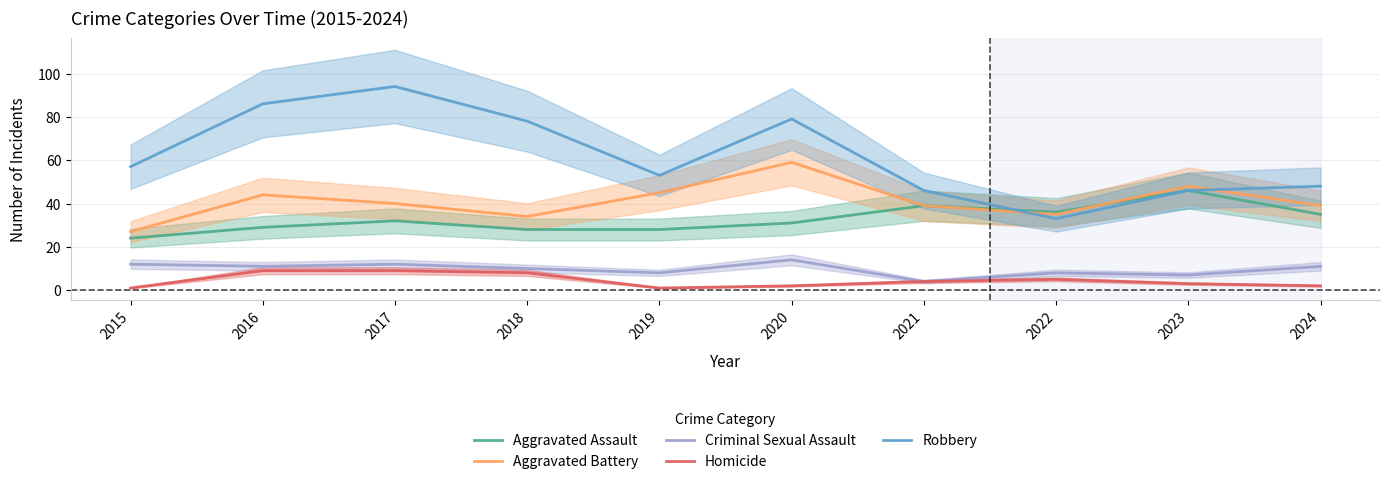

Which category has the lowest value across all series?

2015